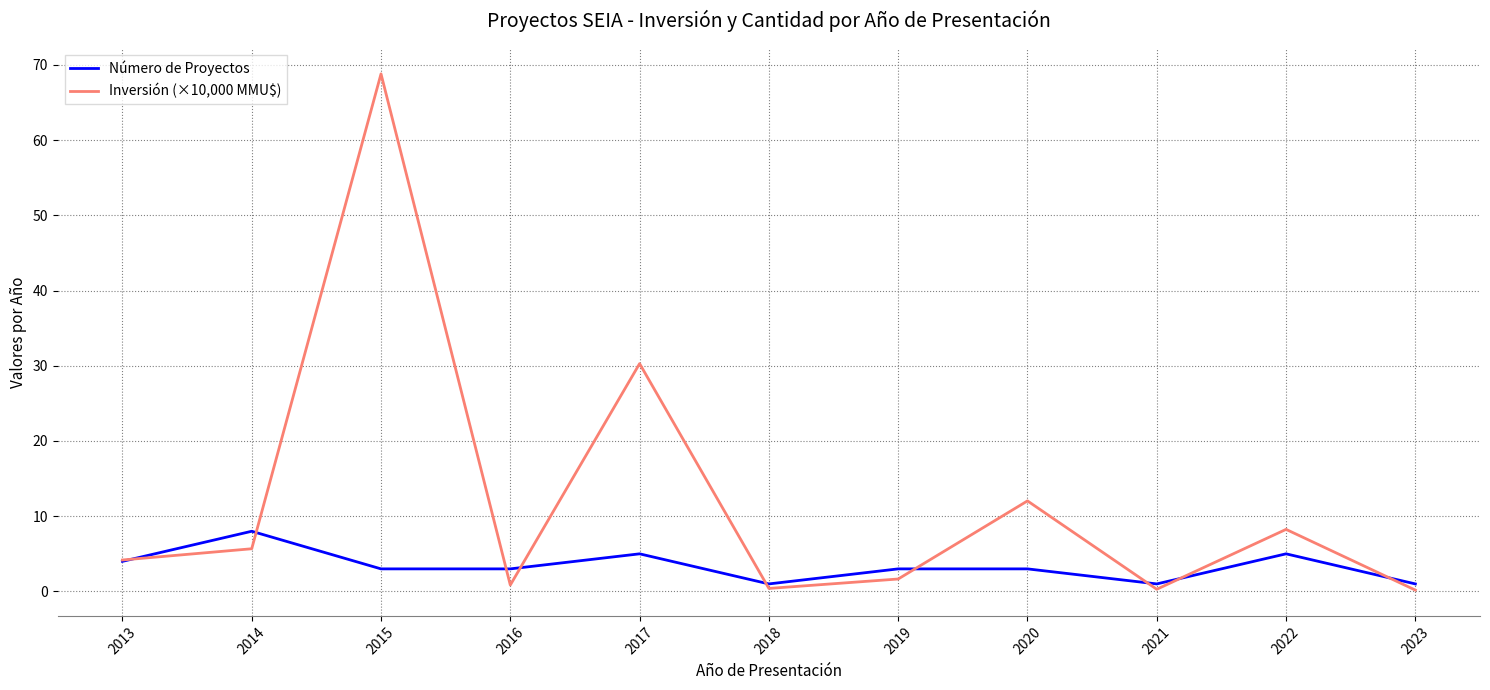

What is the total value across all series at 2023?

1.2